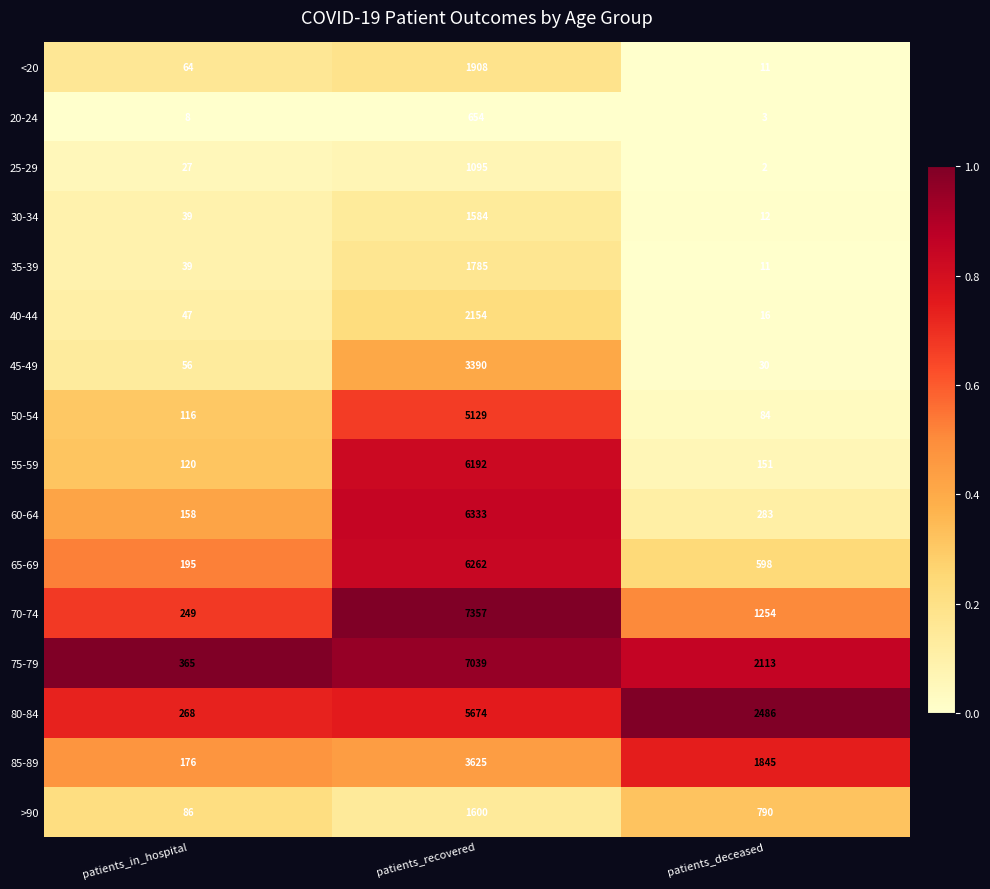

What is the minimum value for 75-79?

365